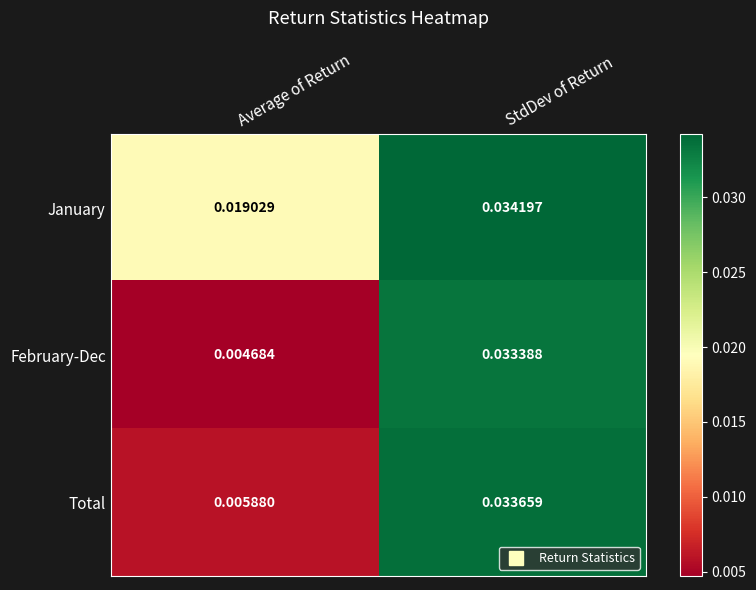

Rank the series at StdDev of Return from highest to lowest value.

January, Total, February-Dec